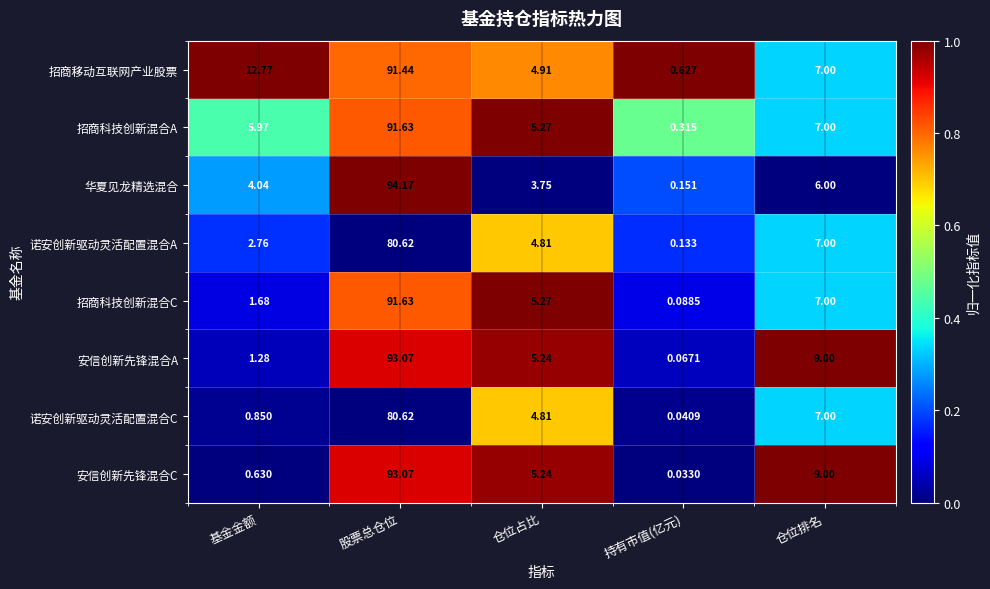

Which label corresponds to the smallest value in the chart?

持有市值(亿元)